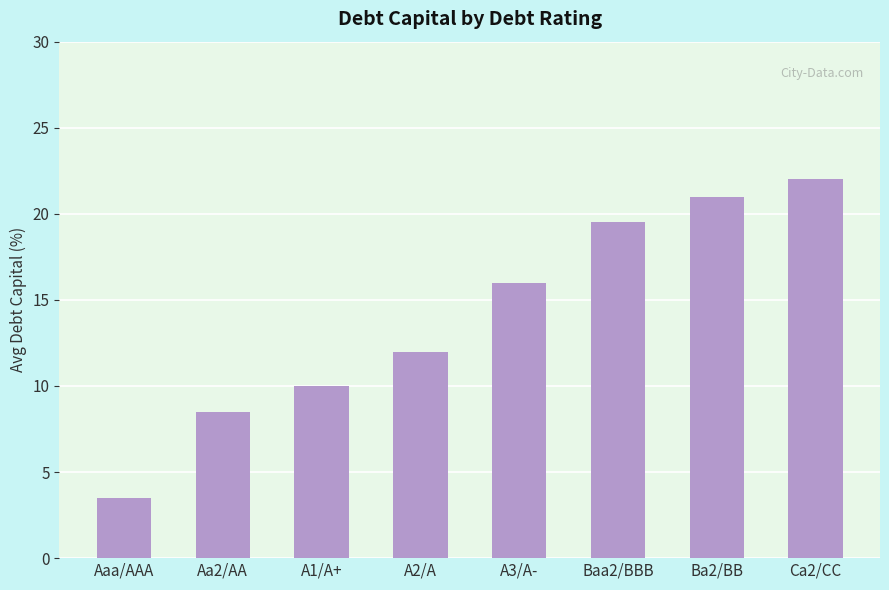

The value at Aa2/AA is 4.6. True or false?

False